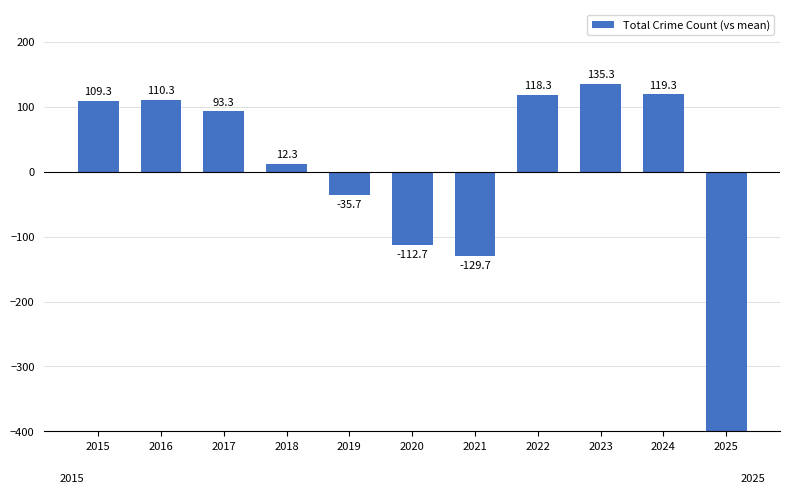

What is the difference between the second highest and second lowest values?

249.0